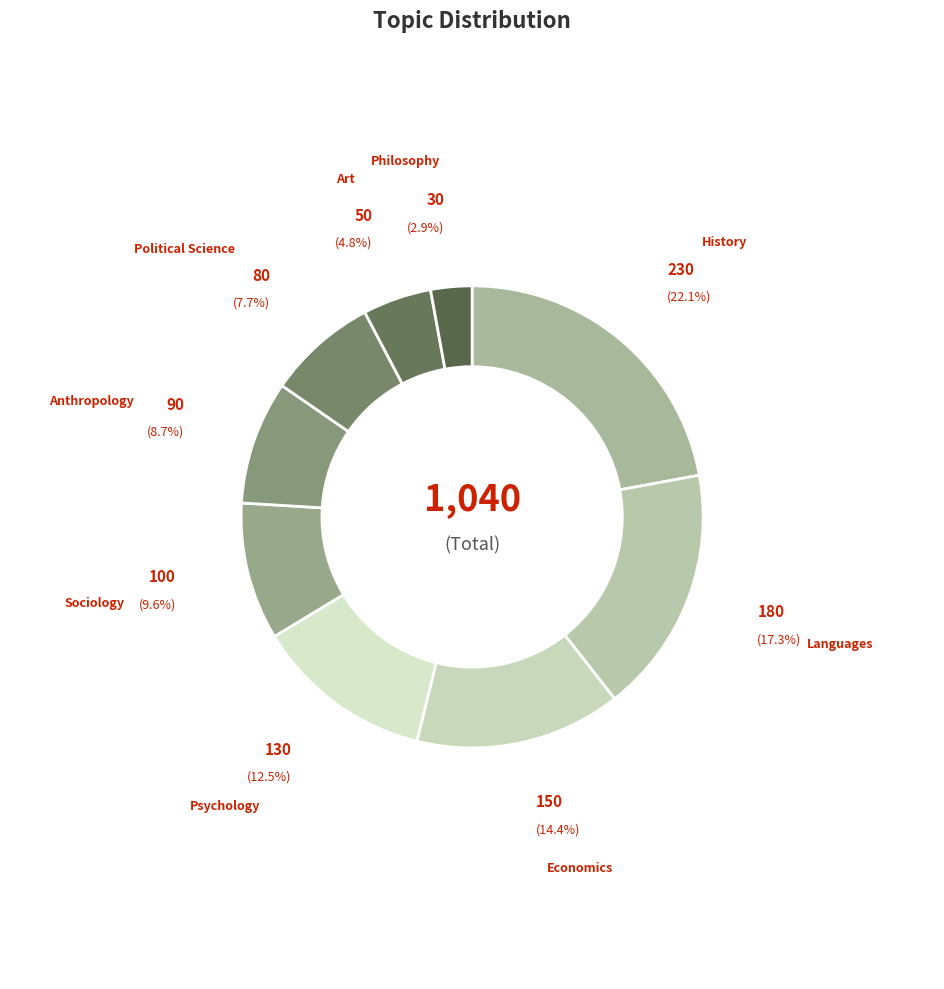

How many slices are in this pie chart?

9